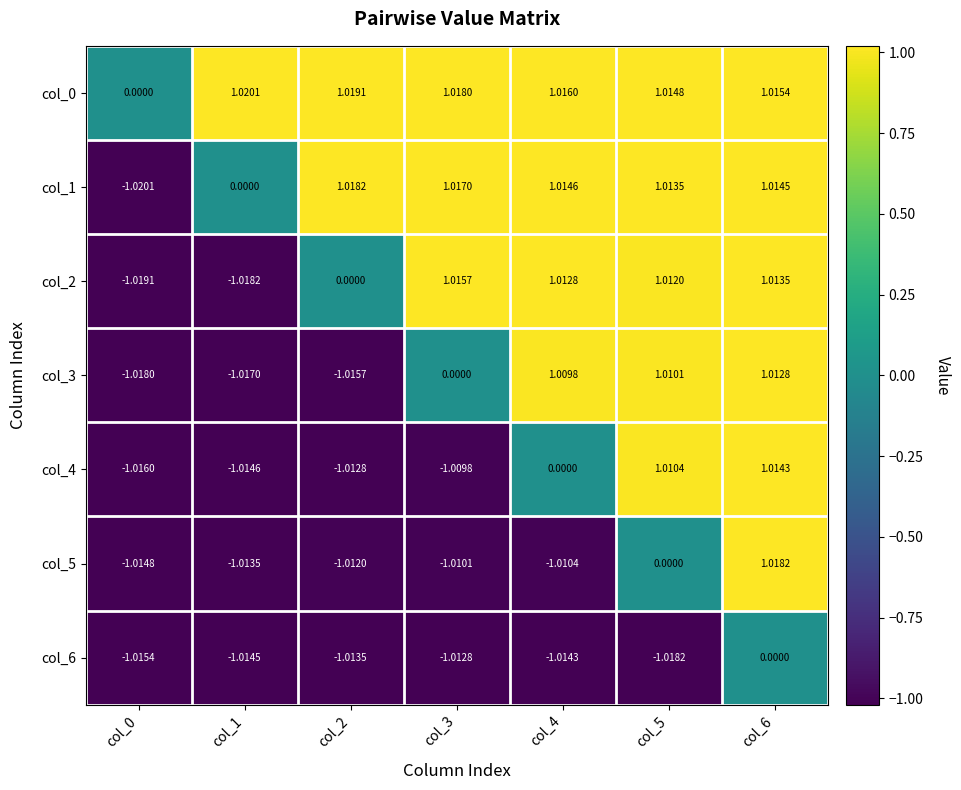

Is the value of col_6 at col_2 greater than the value of col_1 at col_2?

No